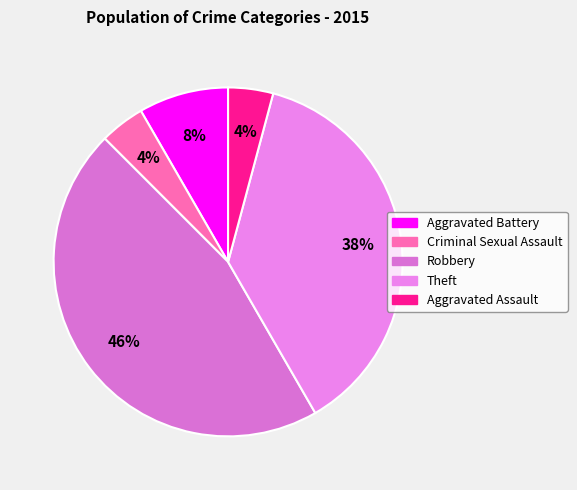

Is there a majority slice in this chart?

No